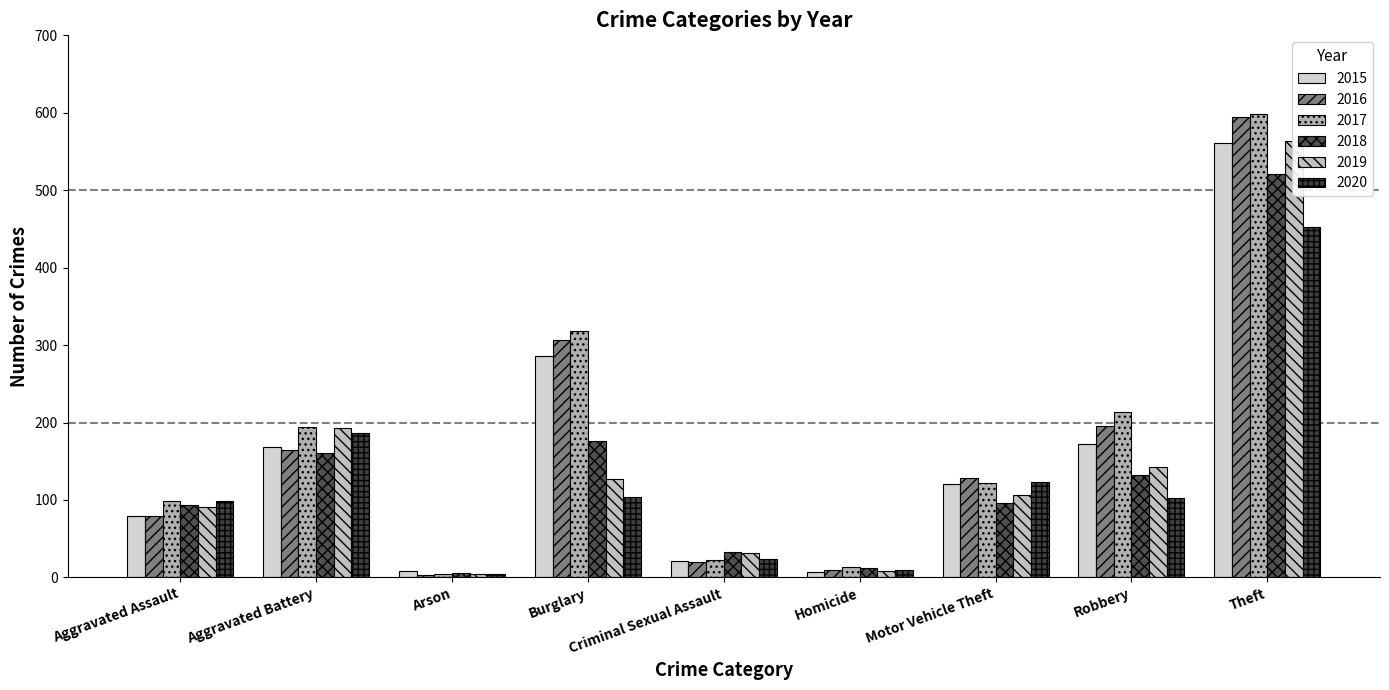

Which series changed the most between Homicide and Theft?

2017